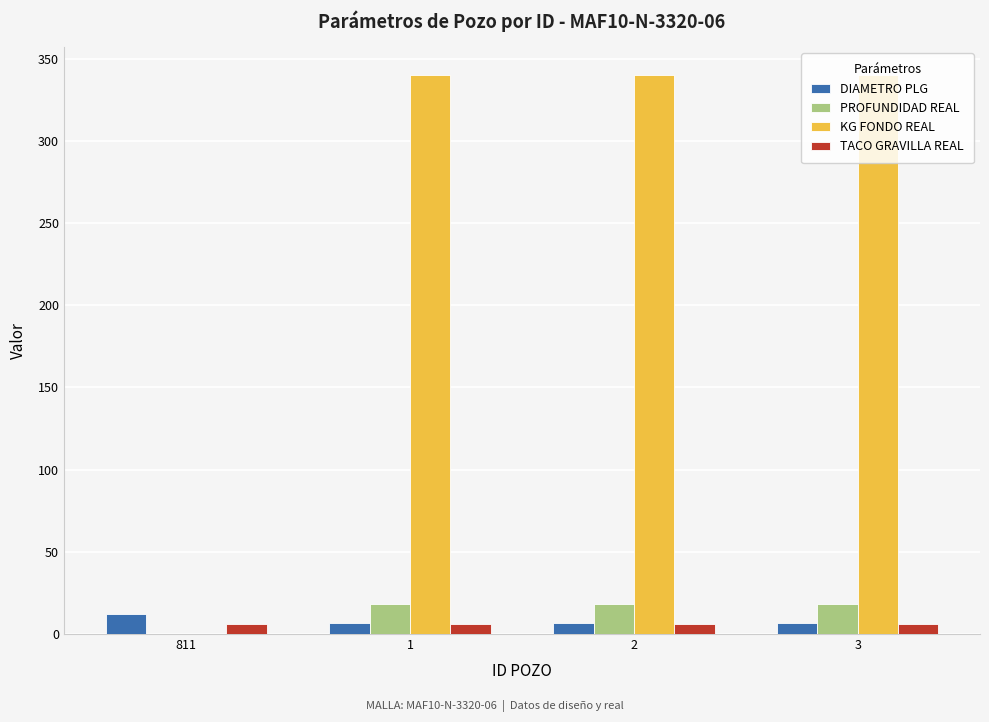

What is the sum of all PROFUNDIDAD REAL values?

54.0